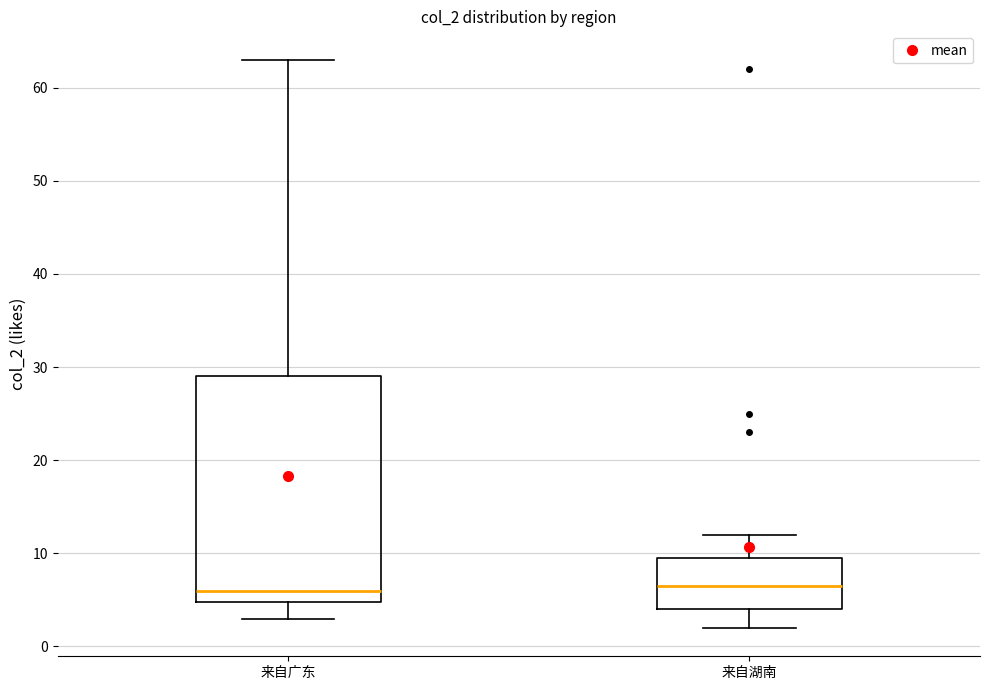

Reading left to right, read every box against the y-axis: the position of its median line, the range the box covers, and the ends of its whiskers. The values are not printed on the chart, so give them approximately, as read against the axis.

来自广东: median 6, box 5 to 29, whiskers 3 to 63
来自湖南: median 7, box 4 to 10, whiskers 2 to 12